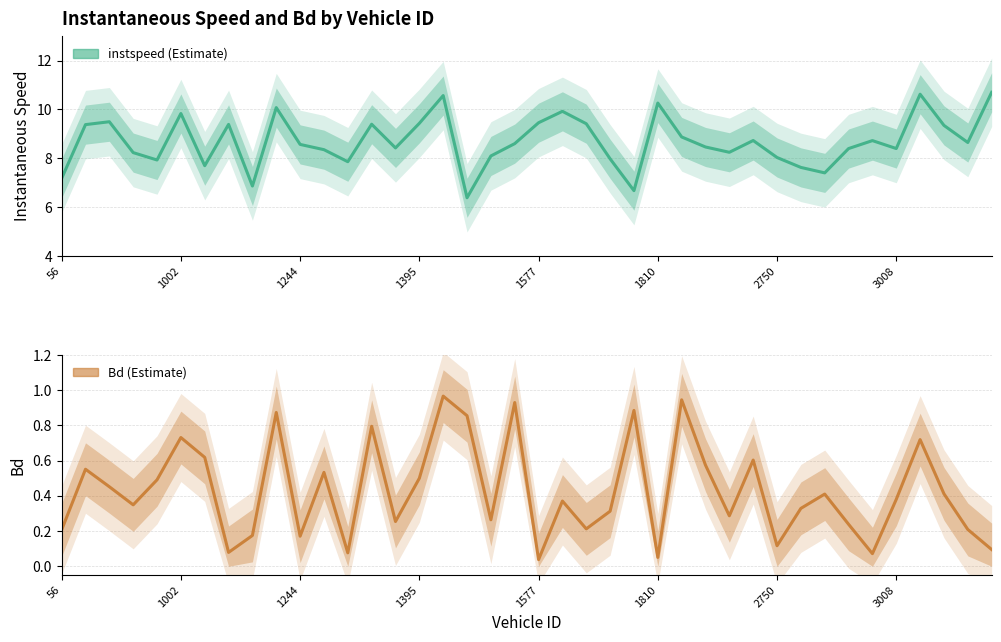

True or false: instspeed has more than 1 interior local peaks.

True